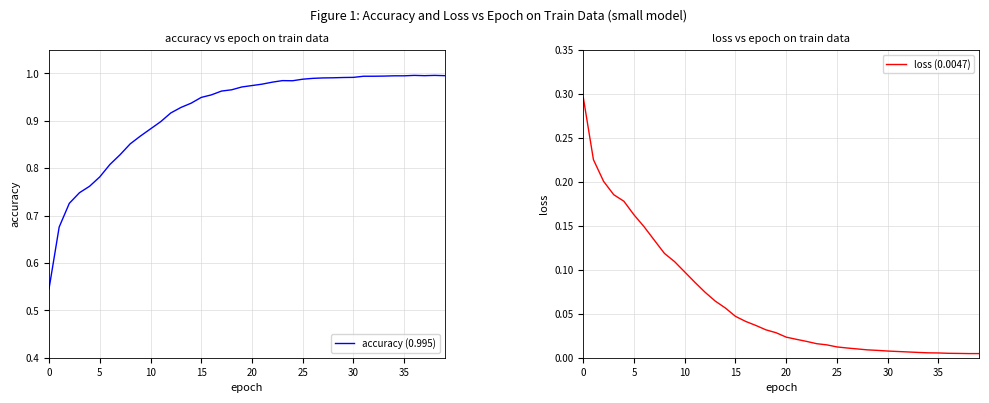

True or false: loss (0.0047) and accuracy (0.995) cross at least once.

False